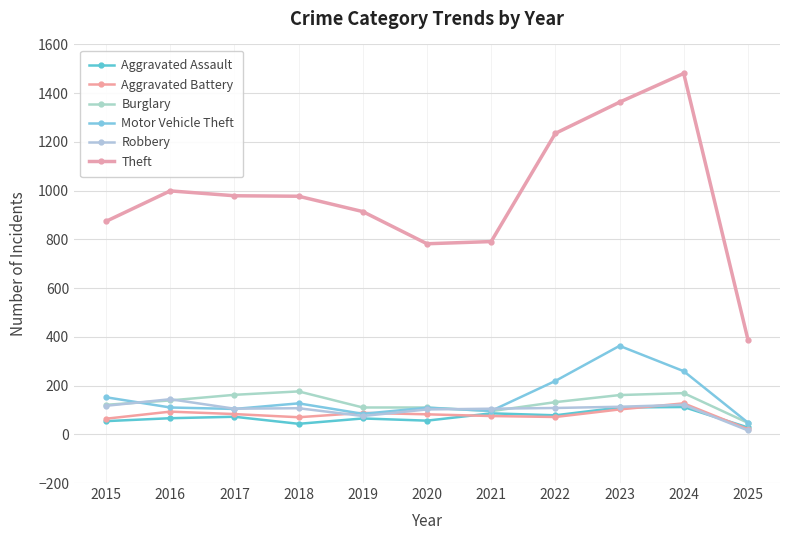

The value of Theft at 2023 is 1363. True or false?

True